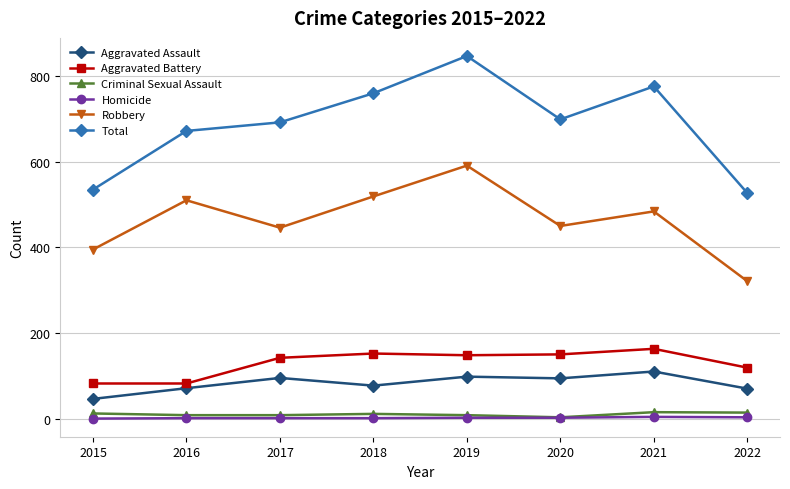

Rank the series by their maximum value, from lowest to highest.

Homicide, Criminal Sexual Assault, Aggravated Assault, Aggravated Battery, Robbery, Total